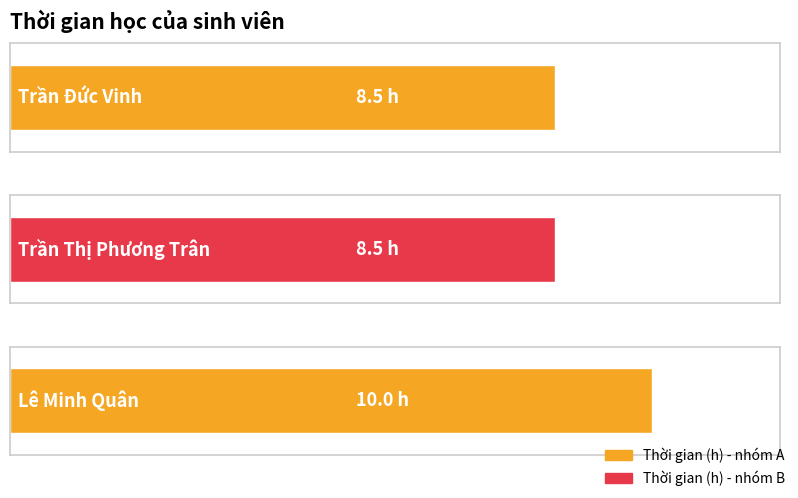

How many categories are shown in the chart?

3